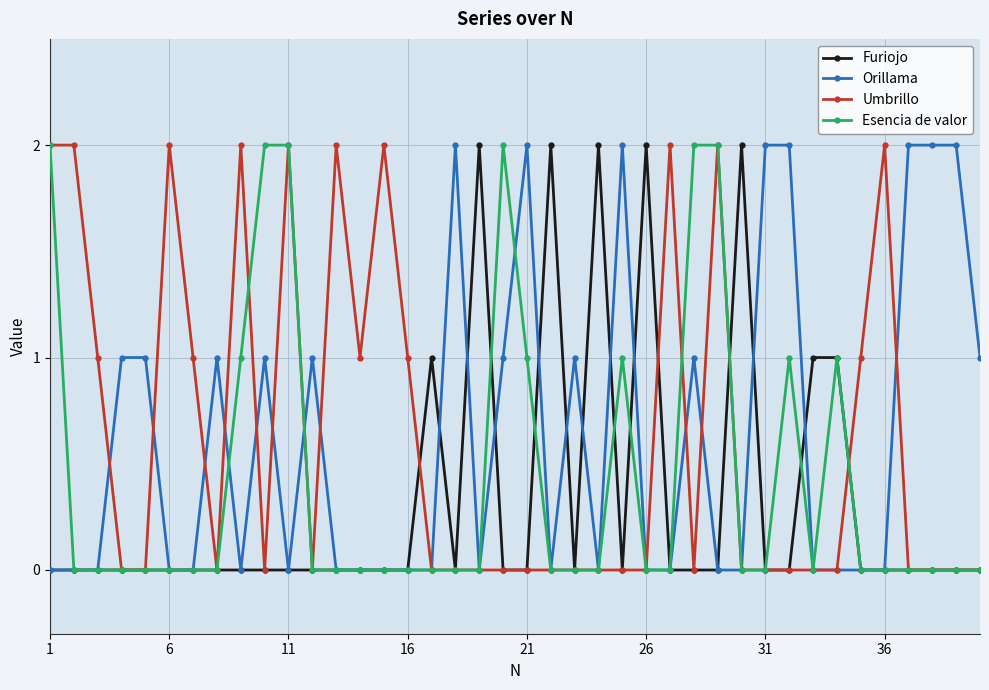

True or false: Umbrillo has more than 0 interior local peaks.

True